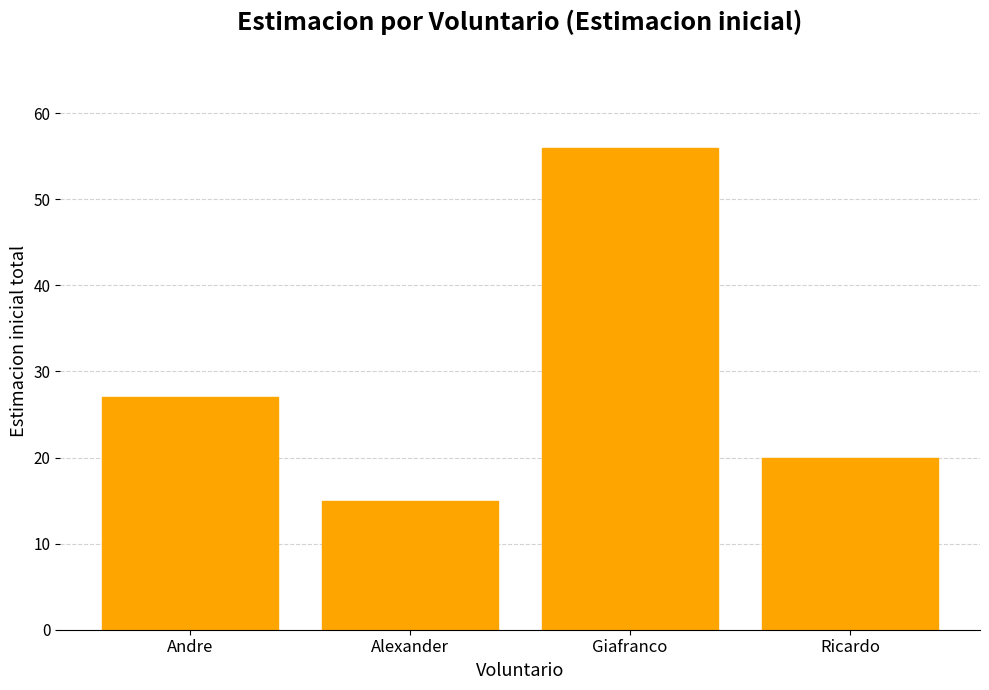

True or false: the data shows 27 at Andre.

True